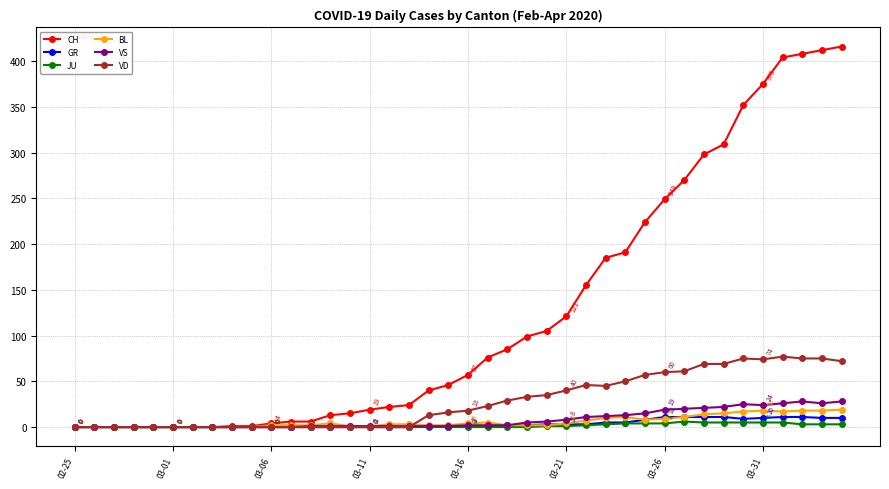

At how many categories does at least one series exceed 300?

7